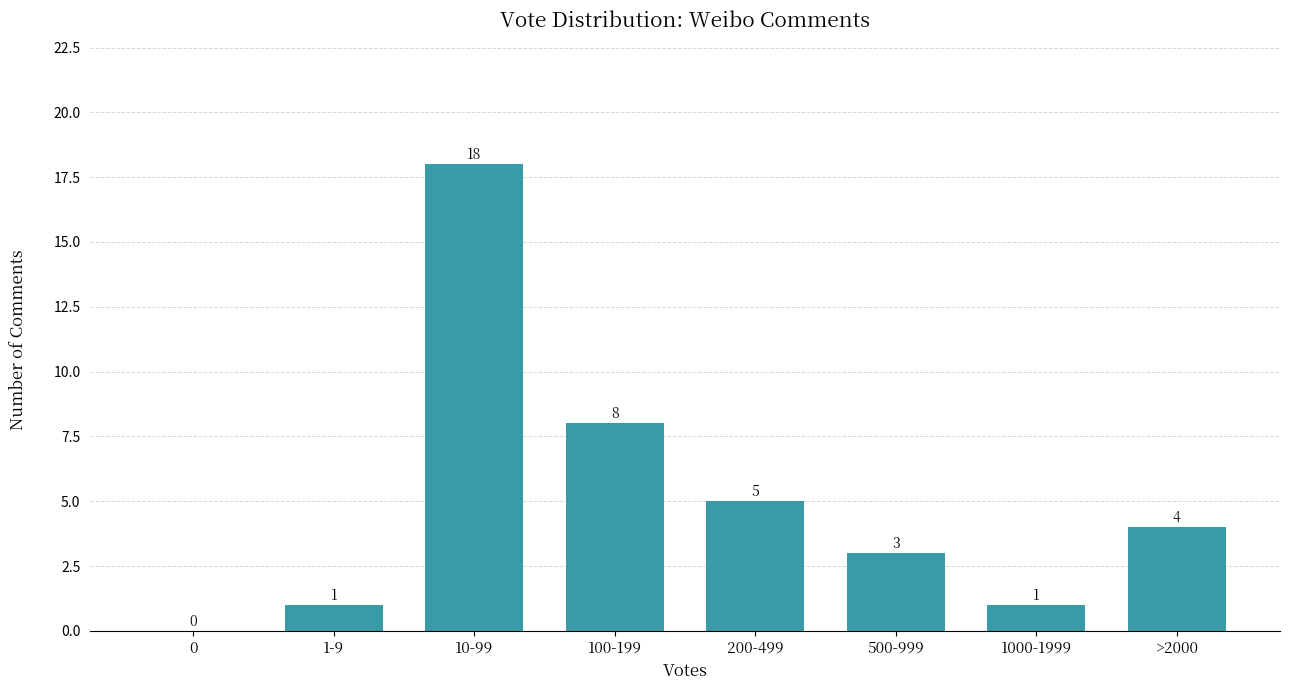

Reading right to left, what are all the values shown in this chart?

>2000=4	1000-1999=1	500-999=3	200-499=5	100-199=8	10-99=18	1-9=1	0=0